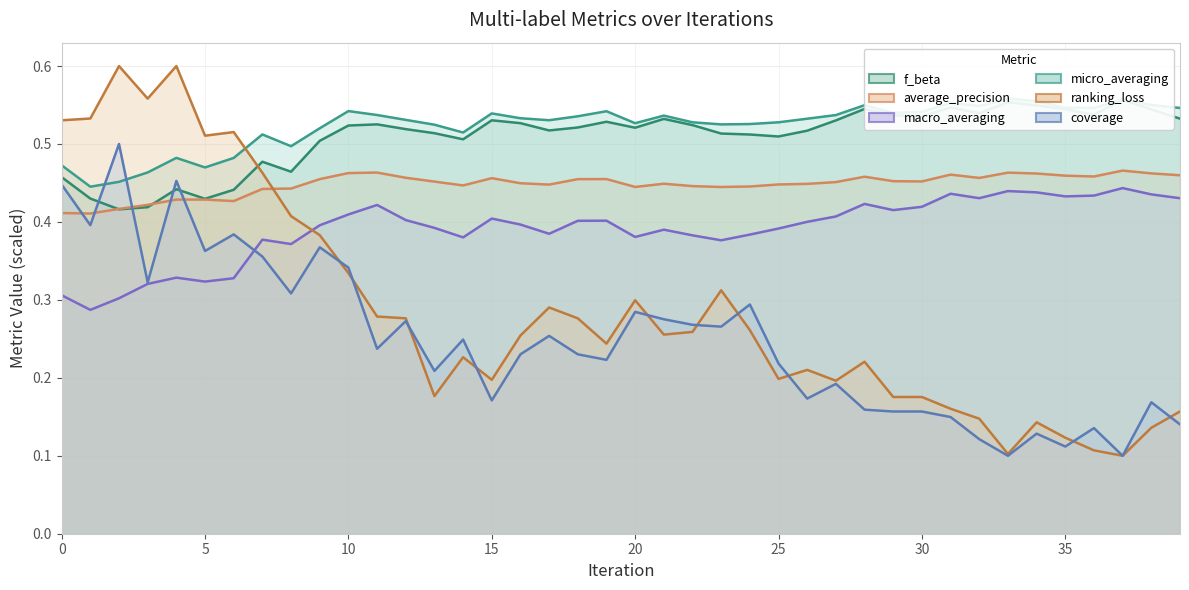

What is the difference between the micro_averaging values at 32 and 6?

0.1